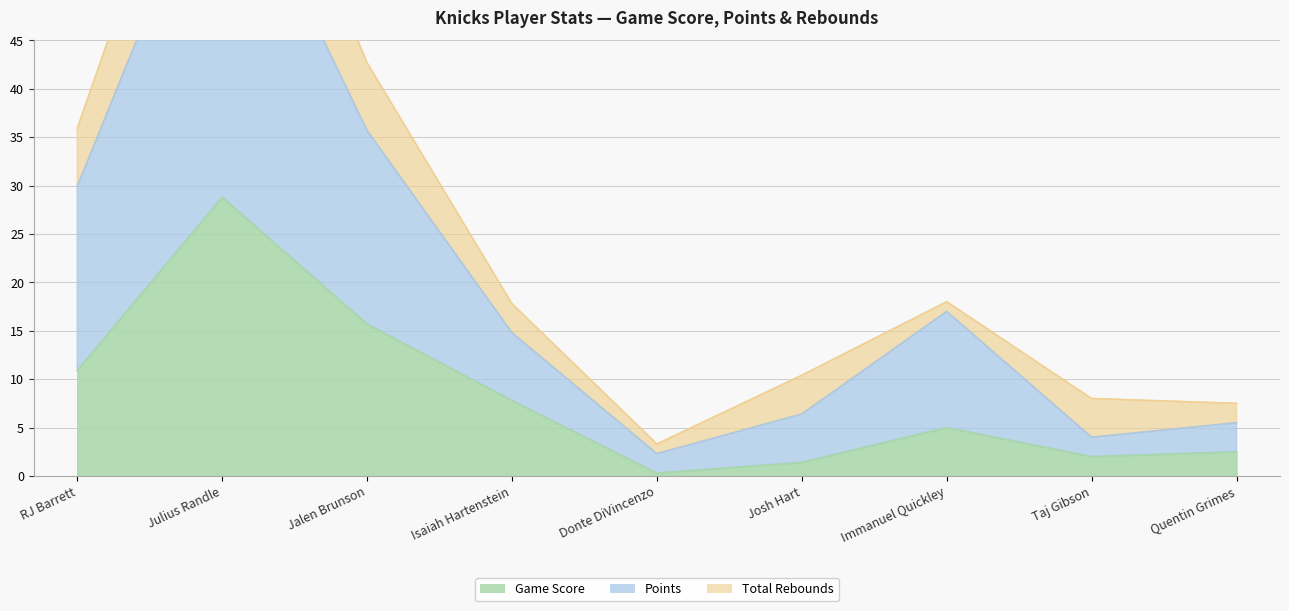

What is the total value across all series at Taj Gibson?

6.0